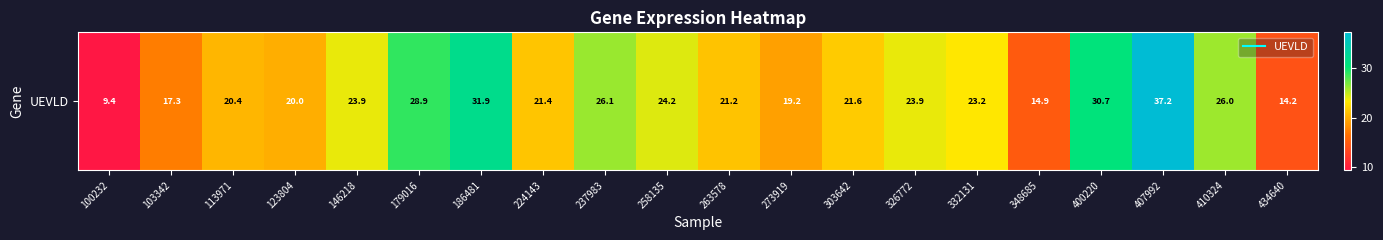

Rank the categories by value from highest to lowest.

407992, 186481, 400220, 179016, 237983, 410324, 258135, 146218, 326772, 332131, 303642, 224143, 263578, 113971, 123804, 273919, 103342, 348685, 434640, 100232